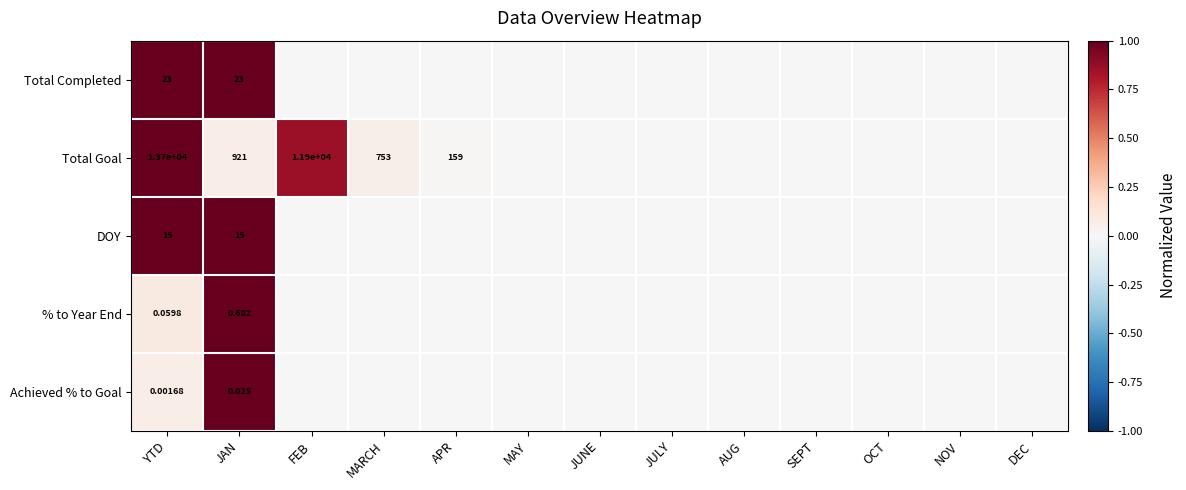

The value of % to Year End at JUNE is 0.0. True or false?

True